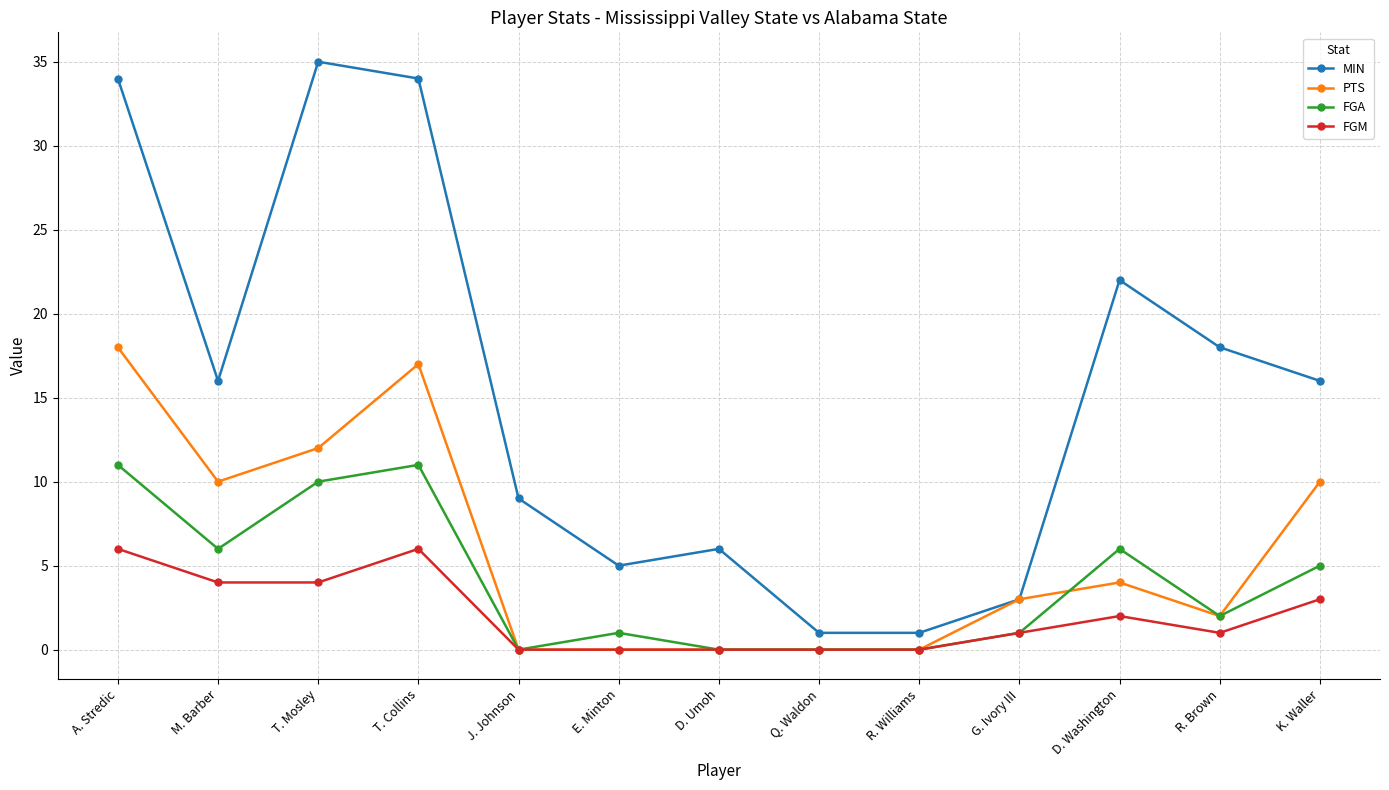

What is the difference between the FGA values at K. Waller and E. Minton?

4